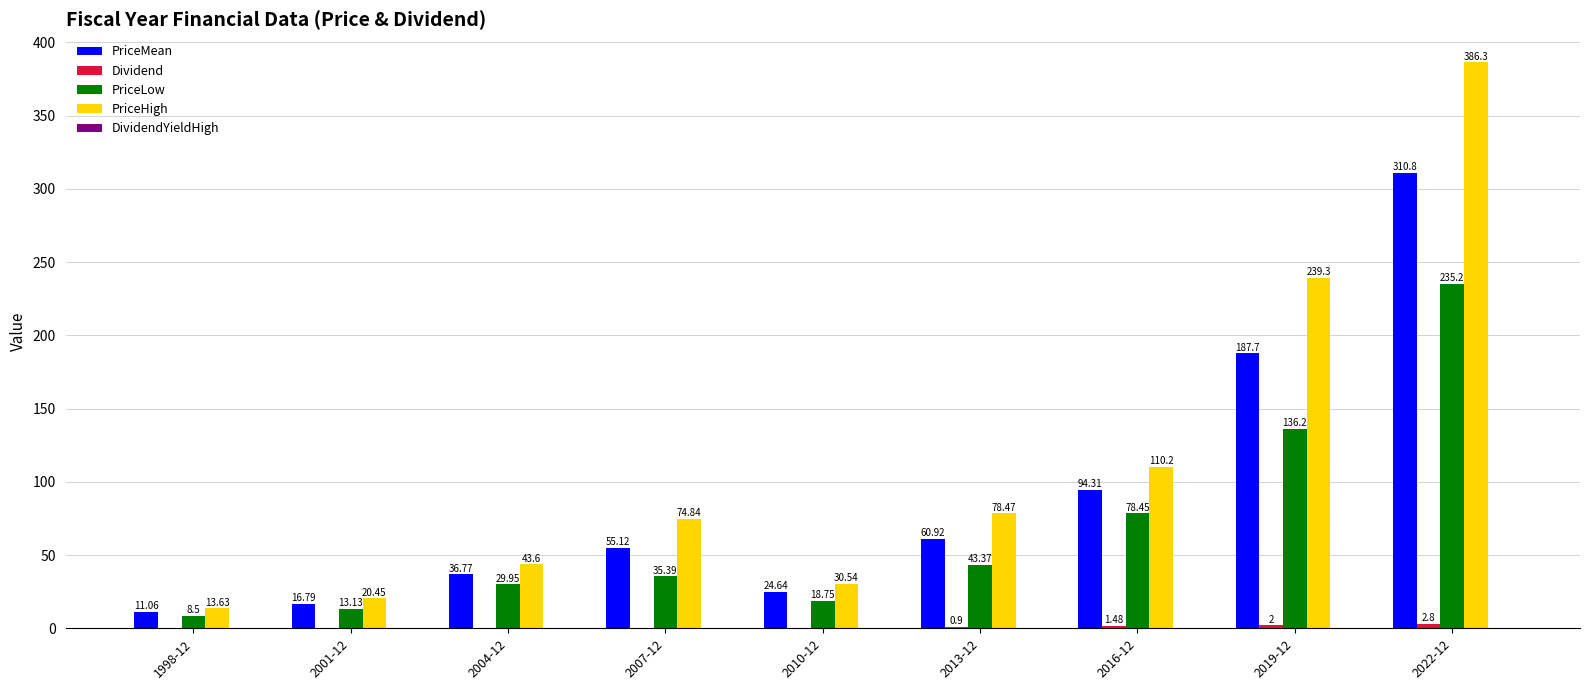

What is the sum of all PriceHigh values?

997.3